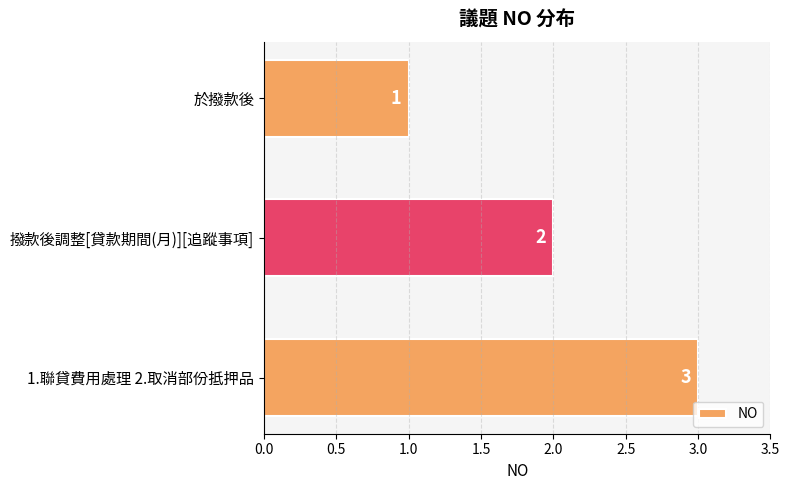

At which category does the chart reach its peak across all series?

1.聯貸費用處理 2.取消部份抵押品